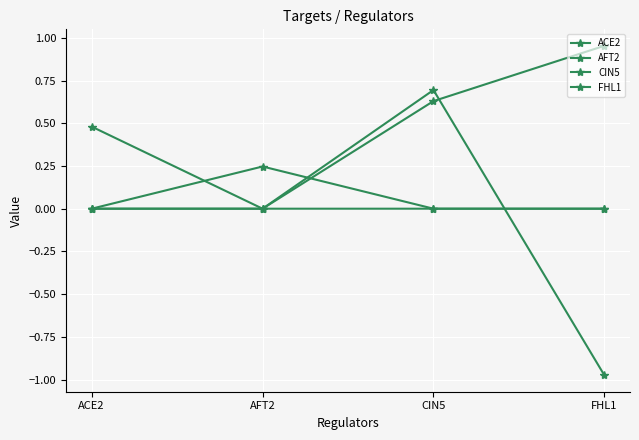

The value of CIN5 at CIN5 is 0.7. True or false?

True